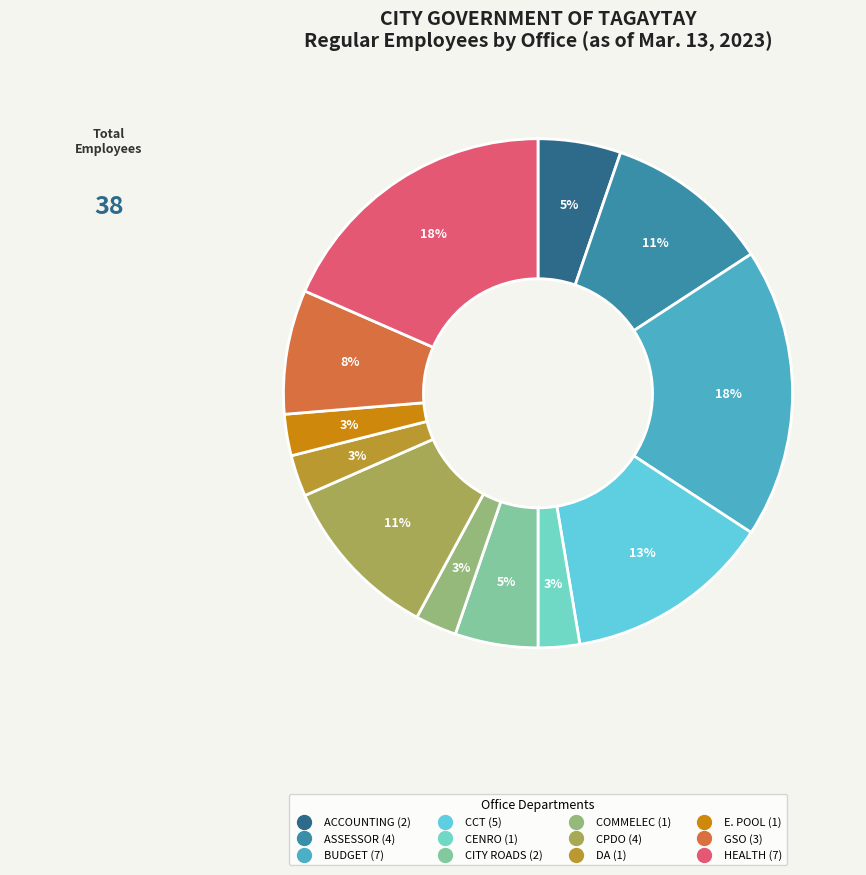

Which has a higher value, COMMELEC or CCT?

CCT